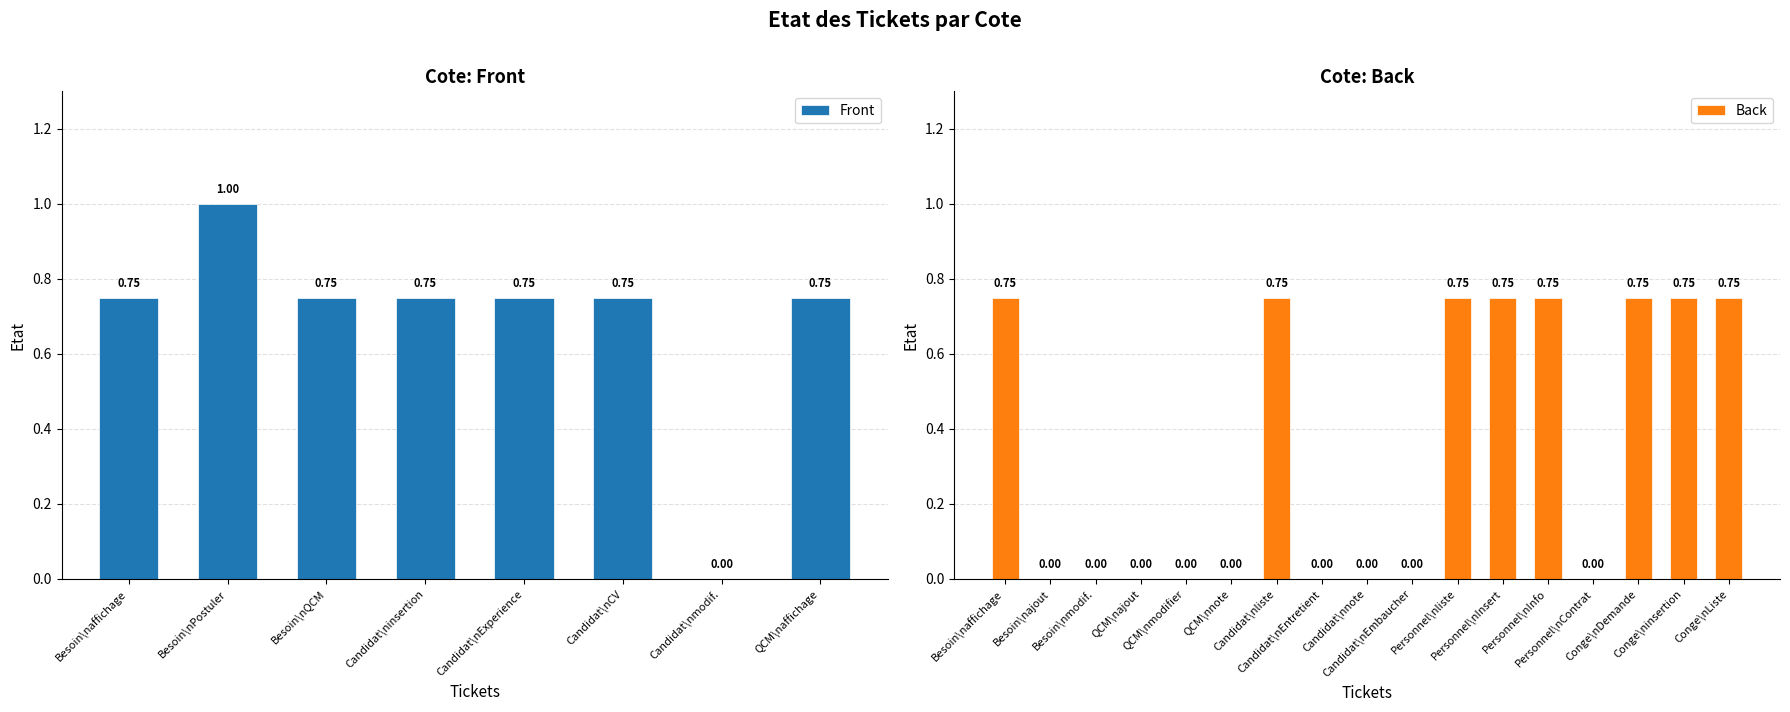

How many data points in Front are above 0?

7